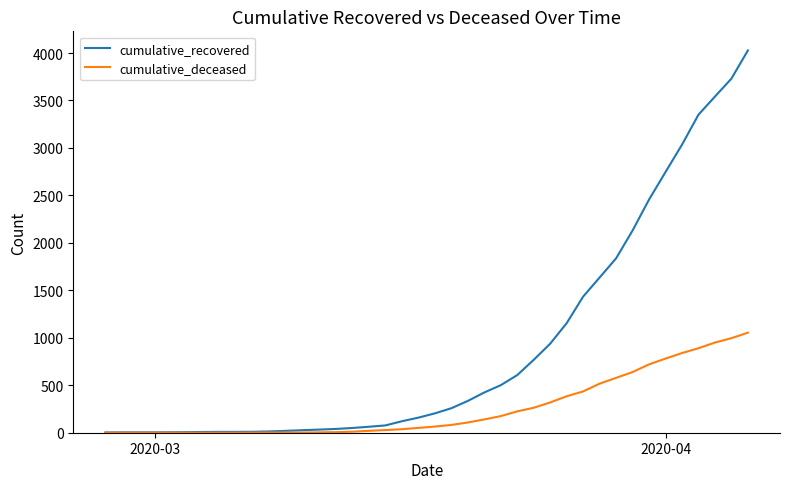

Which series has the largest total across all categories?

cumulative_recovered